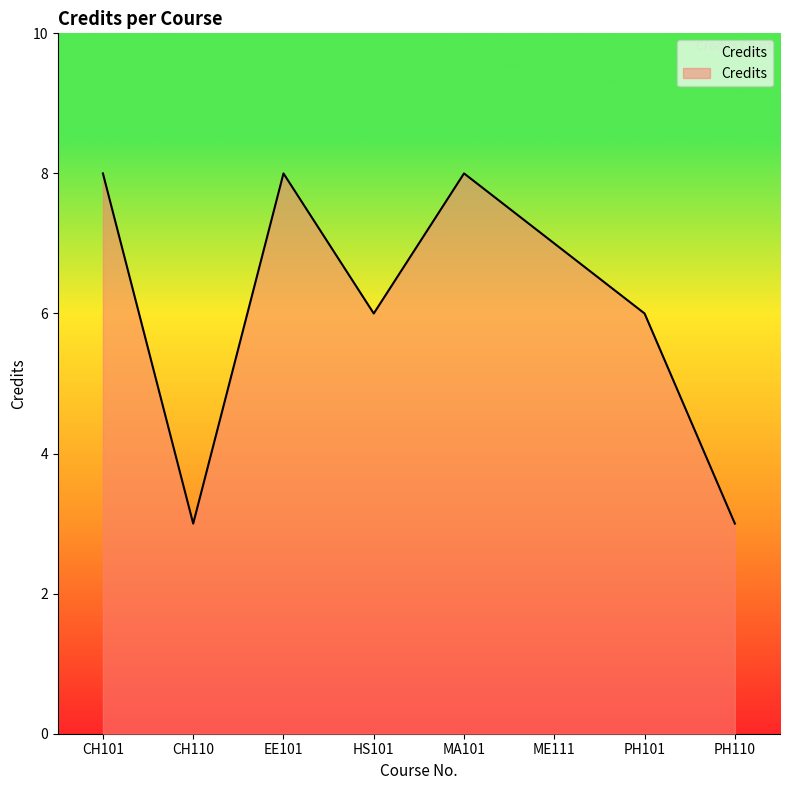

What is the difference between the second highest and second lowest values?

5